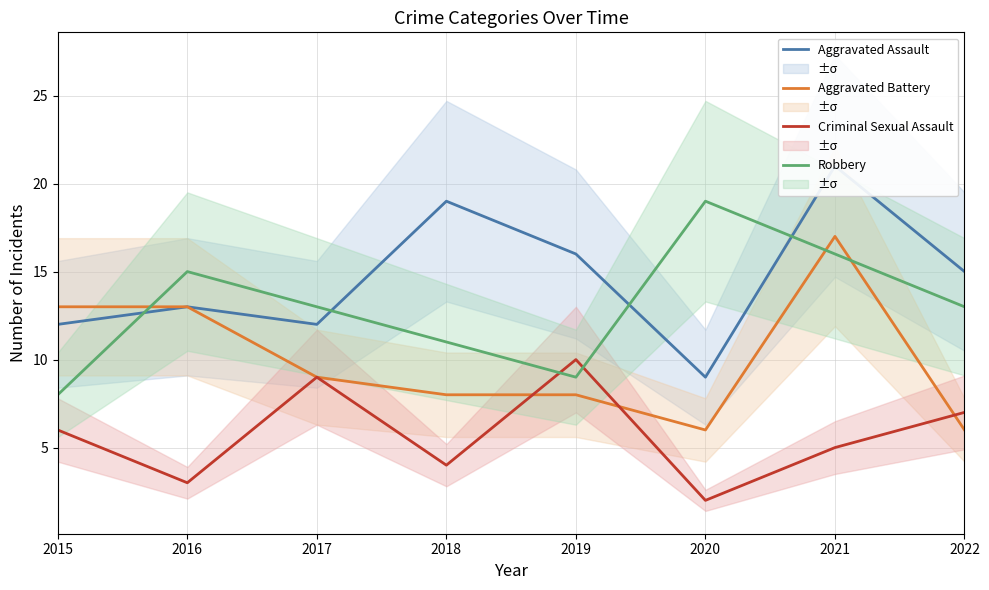

How many distinct data groups are displayed?

4